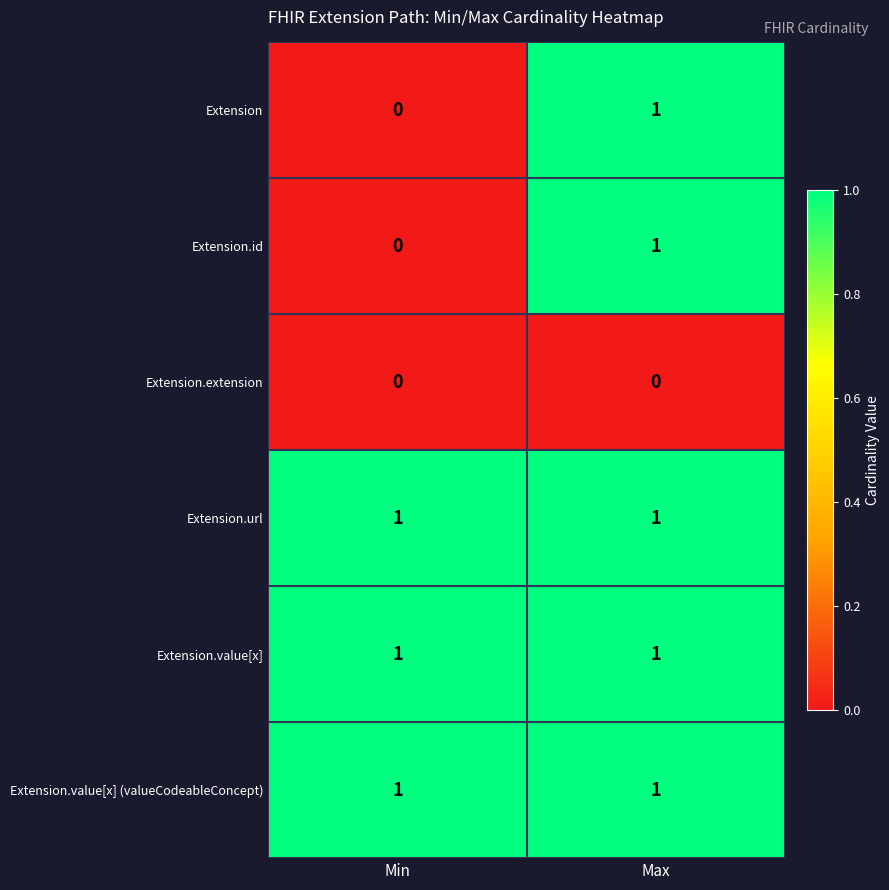

At which category is the sum across all series the highest?

Max